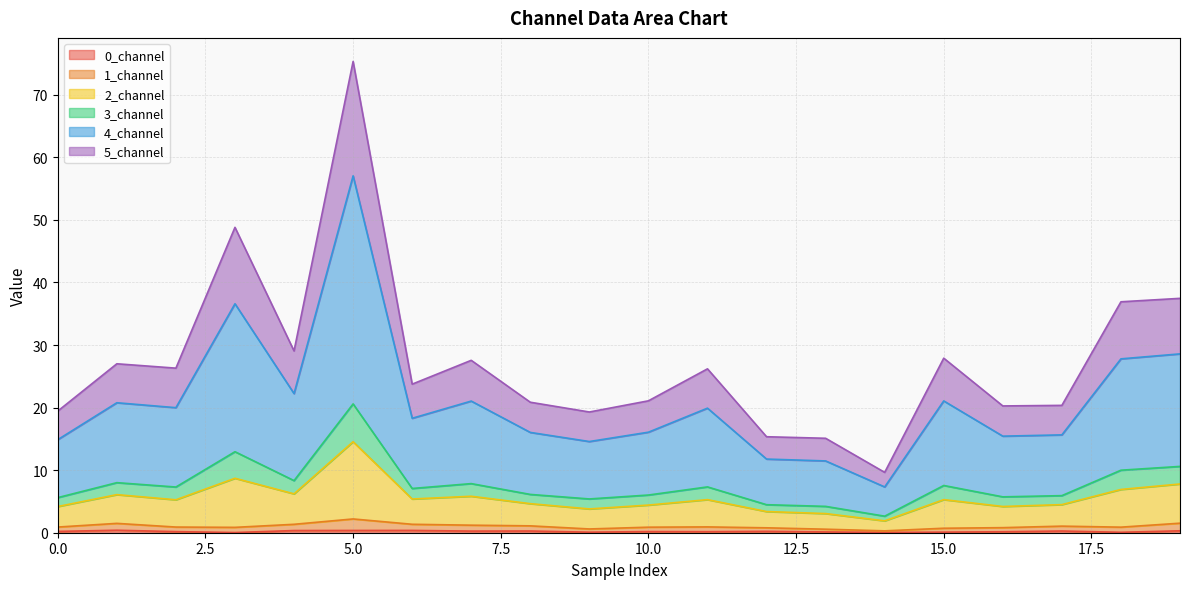

At which category is the sum across all series the highest?

5.0